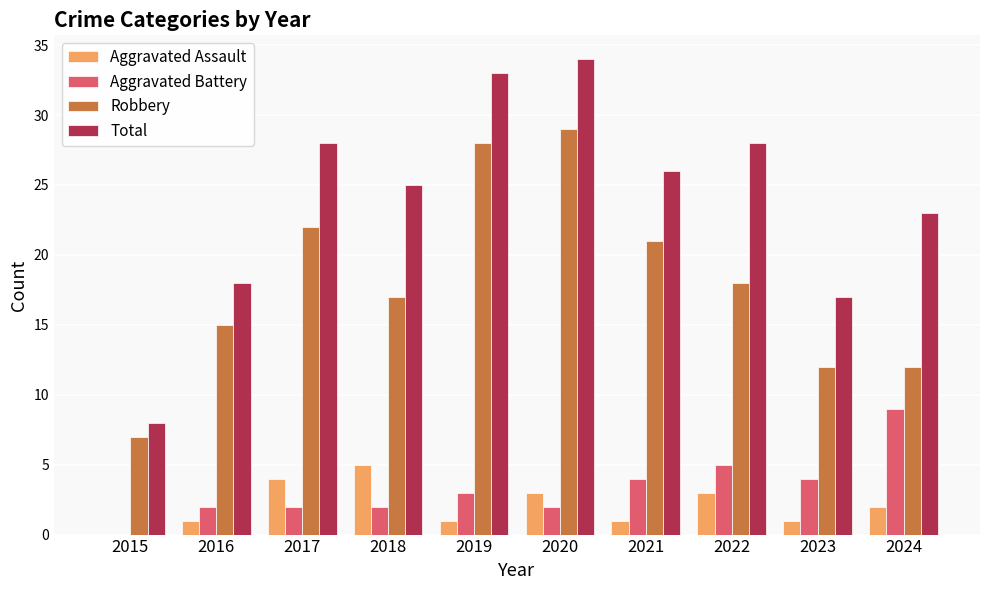

Reading left to right, what are all the values shown in this chart?

Aggravated Assault: 0	1	4	5	1	3	1	3	1	2
Aggravated Battery: 0	2	2	2	3	2	4	5	4	9
Robbery: 7	15	22	17	28	29	21	18	12	12
Total: 8	18	28	25	33	34	26	28	17	23